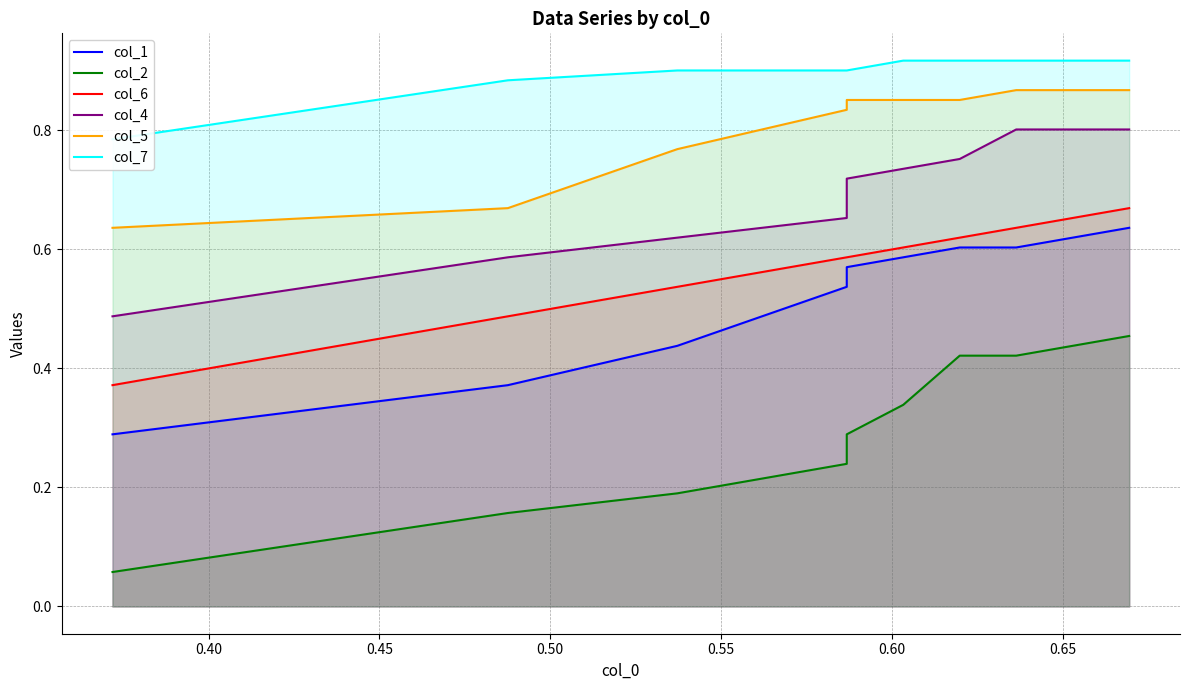

The col_7 series shows 0.9 at 0.45. True or false?

True